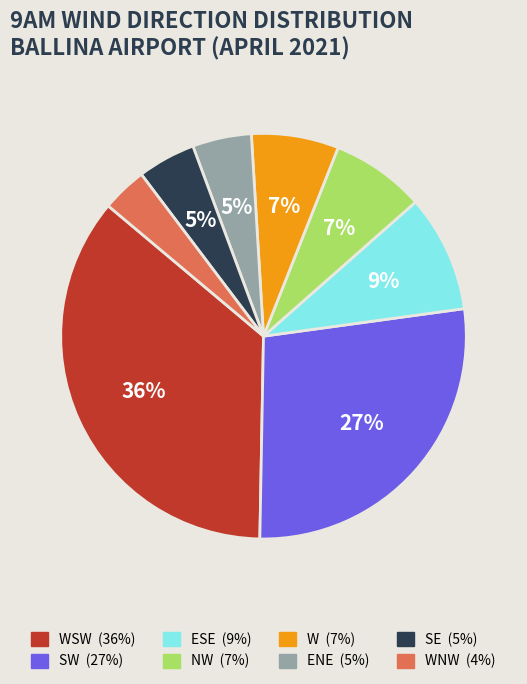

To the nearest percent, what is the difference between the largest and smallest slice percentages?

32%